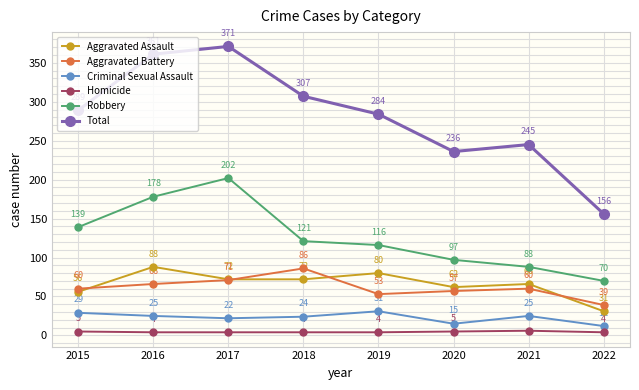

What is the difference between the maximum and minimum values in the Criminal Sexual Assault series?

19